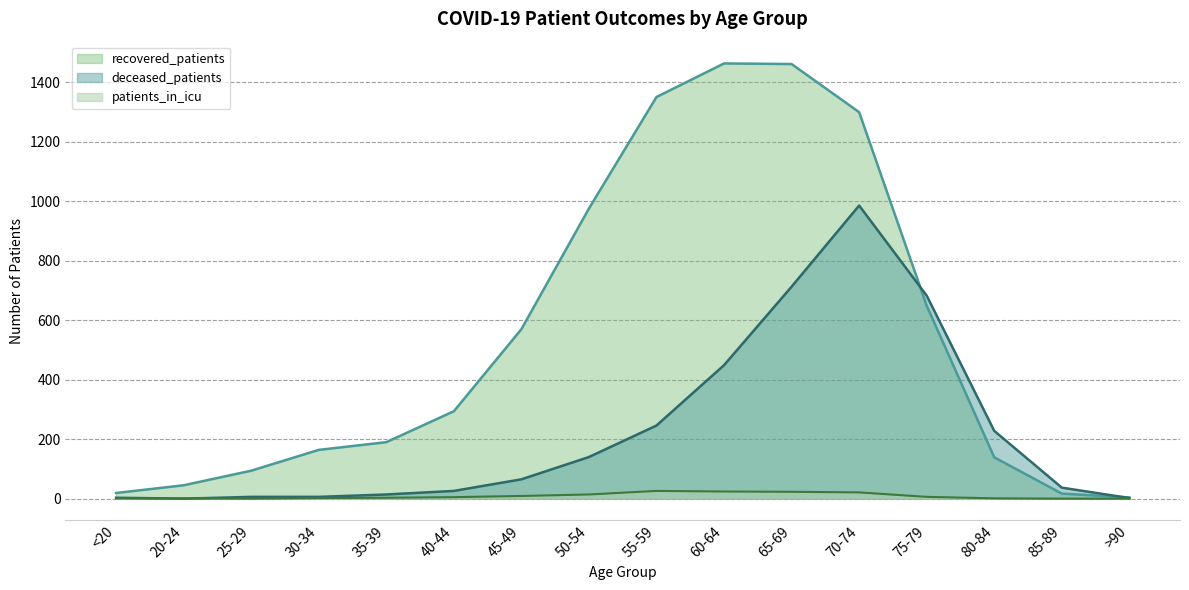

What is the maximum value for deceased_patients?

986